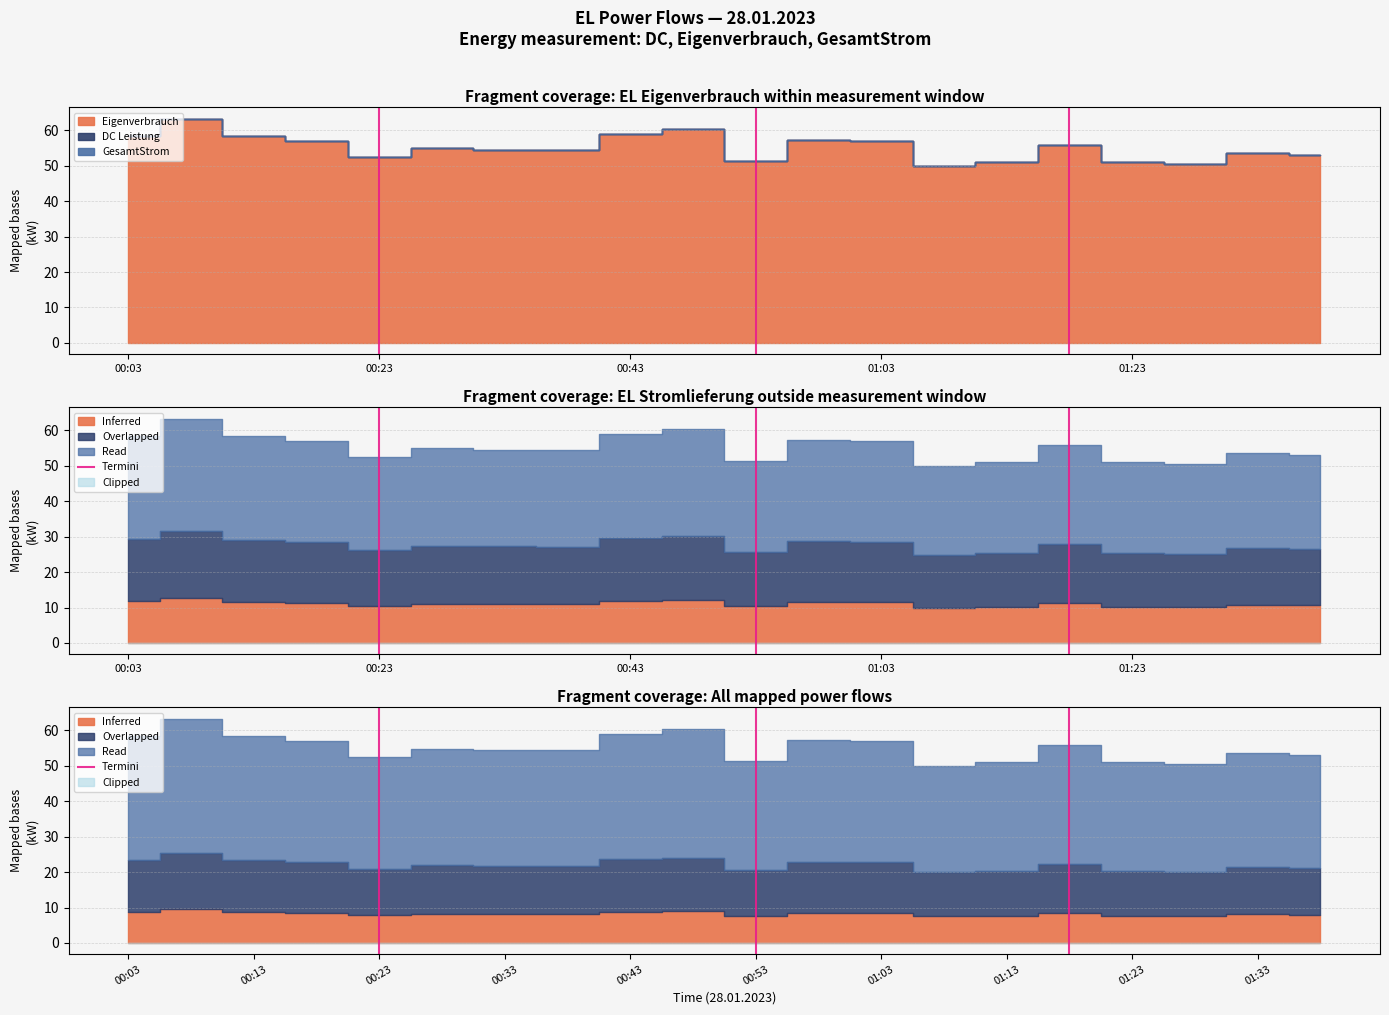

Where is the data nearest to the value 0?

00:23